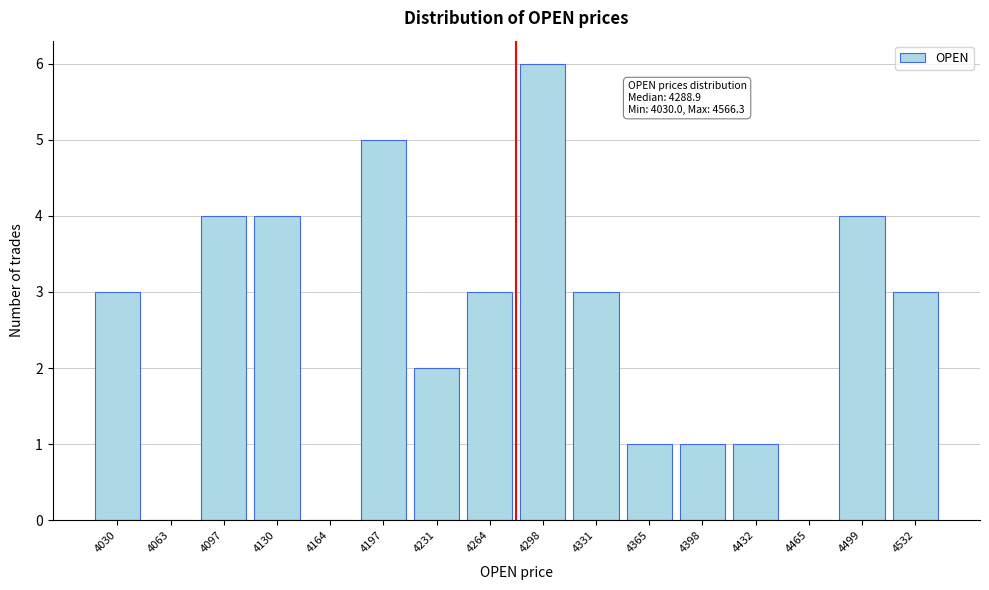

Reading right to left, transcribe all the data shown in this chart.

4532=3	4499=4	4465=0	4432=1	4398=1	4365=1	4331=3	4298=6	4264=3	4231=2	4197=5	4164=0	4130=4	4097=4	4063=0	4030=3